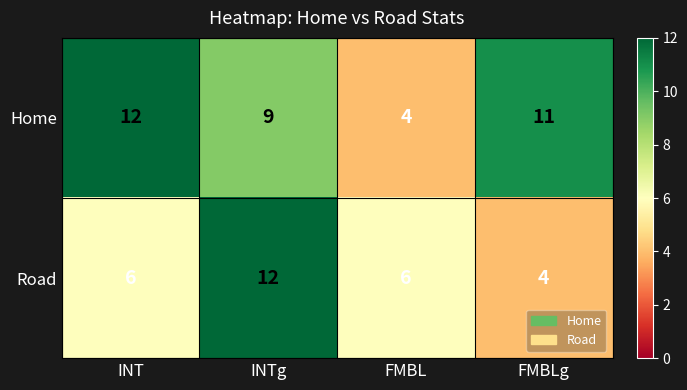

What is the difference between the second highest and minimum values in the Home series?

7